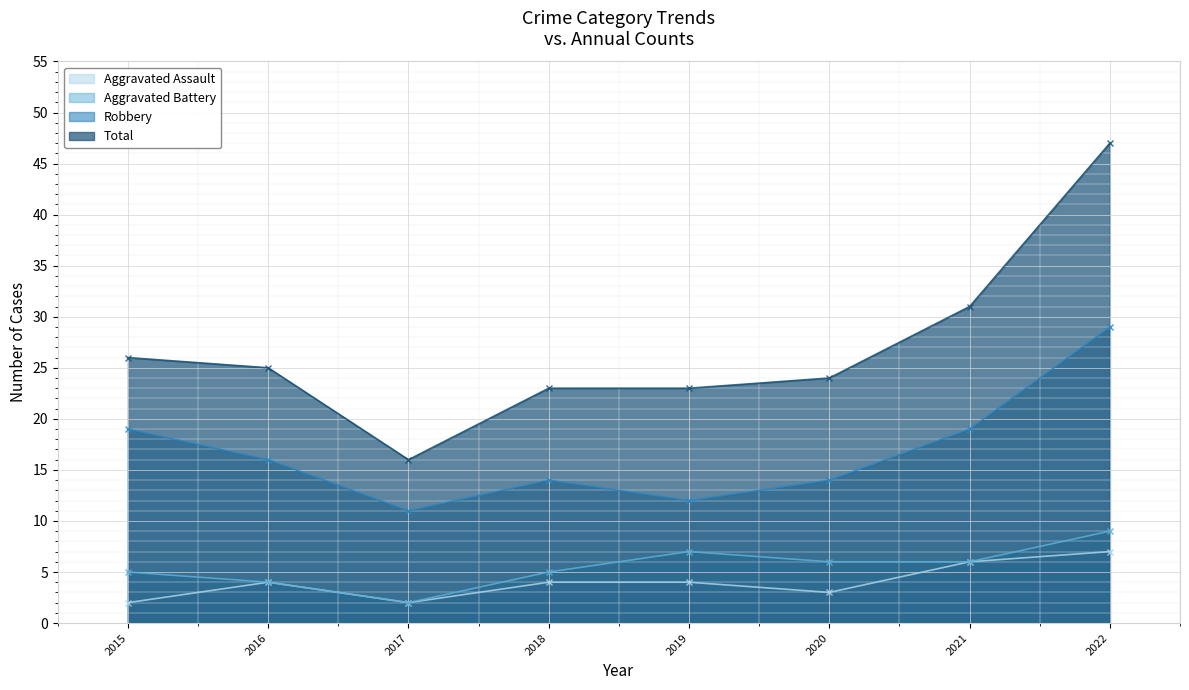

What is the value of the Total point at the 5th from the left?

23